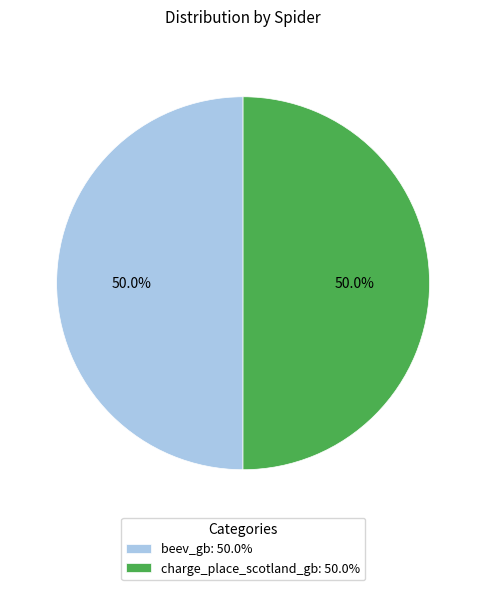

What is the ratio of the value at charge_place_scotland_gb to the value at beev_gb?

1.0